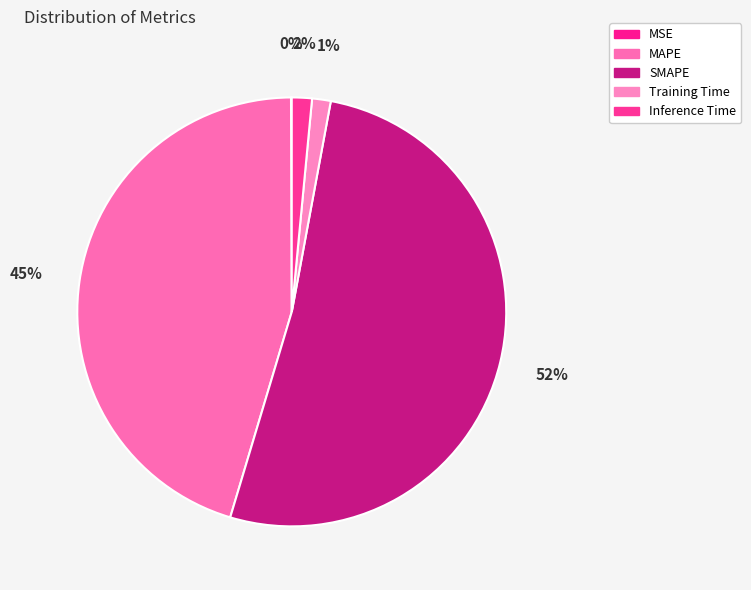

To the nearest percent, what percentage of the pie is Training Time?

1%